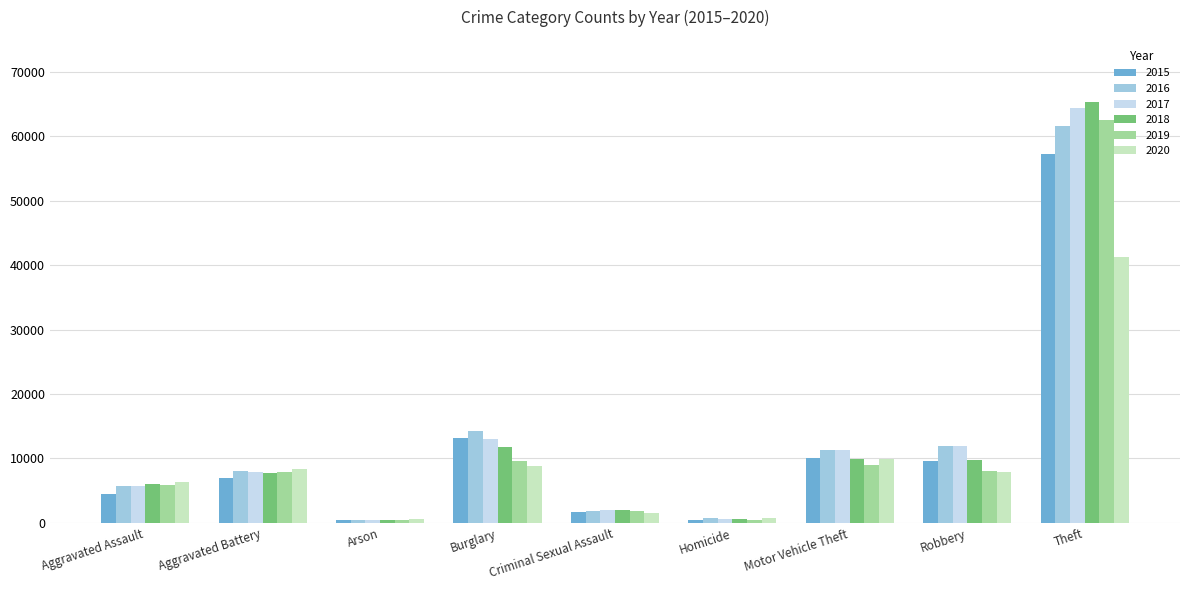

What is the difference between the highest and lowest values at Burglary?

5531